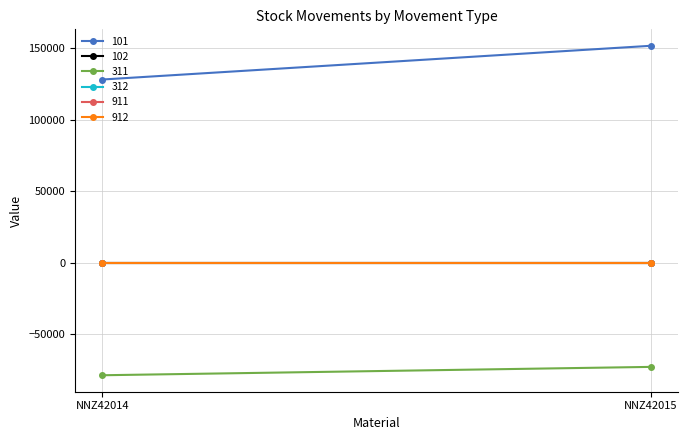

Which series has the largest range (max minus min)?

101